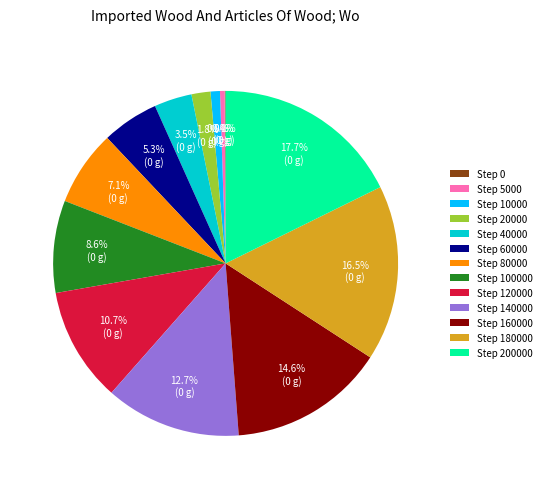

What is the largest slice in the pie chart?

Step 200000